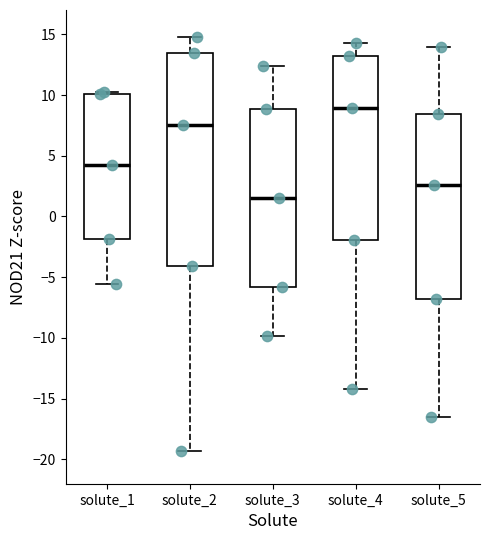

Reading left to right, transcribe this box plot: for each box, give where its median line is, the range the box spans, and where its two whiskers end, as read against the y-axis. The values are not printed on the chart, so give them approximately, as read against the axis.

solute_1: median 4.5, box -2.0 to 10.0, whiskers -5.5 to 10.0
solute_2: median 7.5, box -4.0 to 13.5, whiskers -19.5 to 15.0
solute_3: median 1.5, box -6.0 to 9.0, whiskers -10.0 to 12.5
solute_4: median 9.0, box -2.0 to 13.0, whiskers -14.0 to 14.5
solute_5: median 2.5, box -7.0 to 8.5, whiskers -16.5 to 14.0